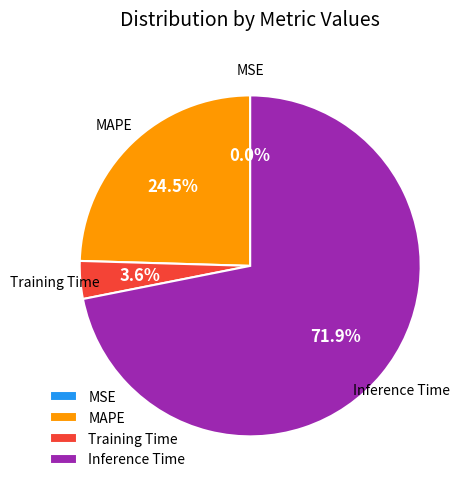

To the nearest percent, what is the difference between the largest and smallest slice percentages?

72%